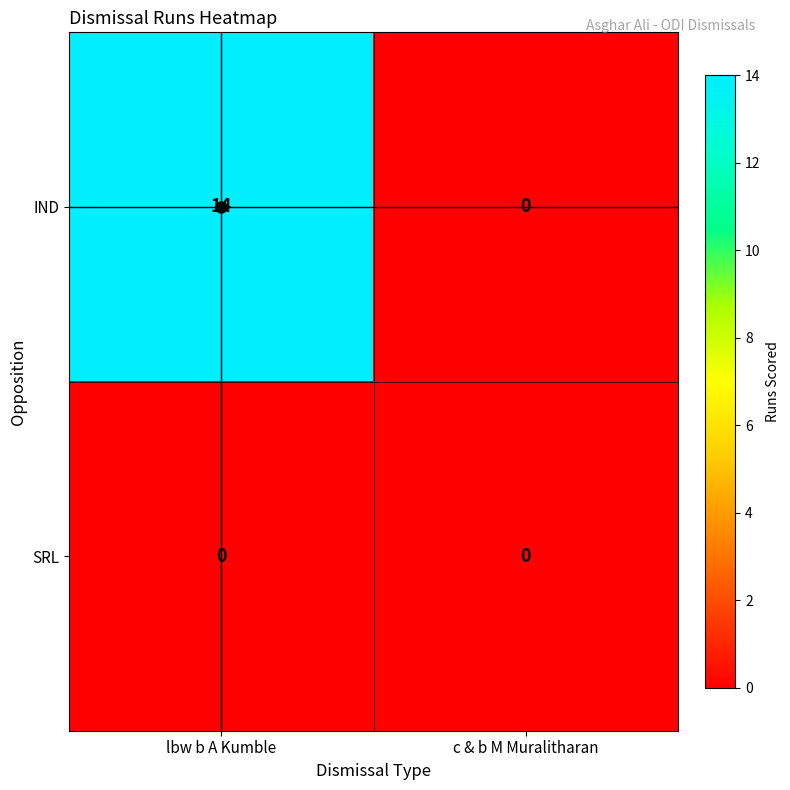

Which series has the largest range (max minus min)?

IND